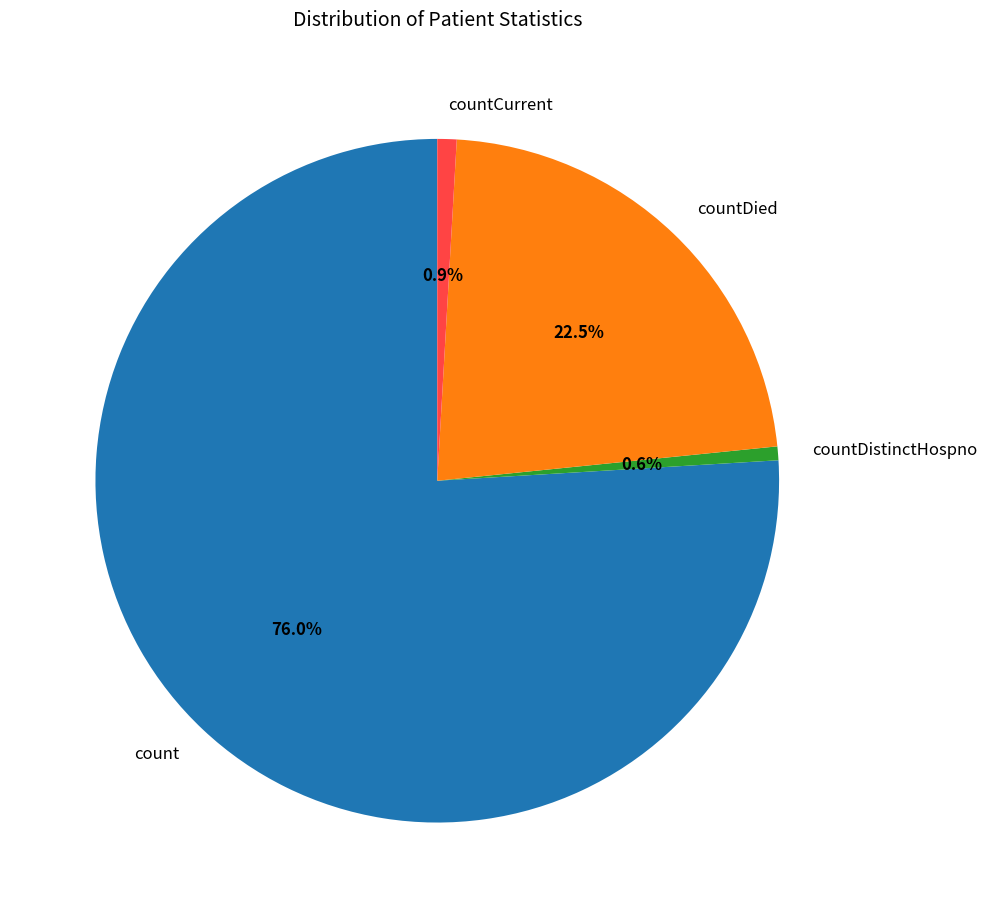

To the nearest percent, what portion does count represent?

76%